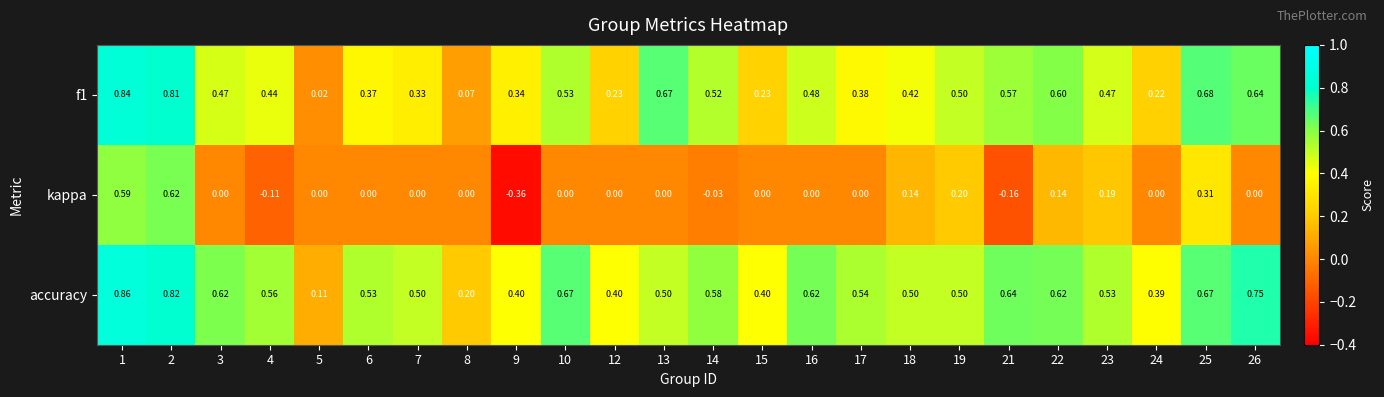

Between 19 and 26, which series saw the biggest shift?

accuracy